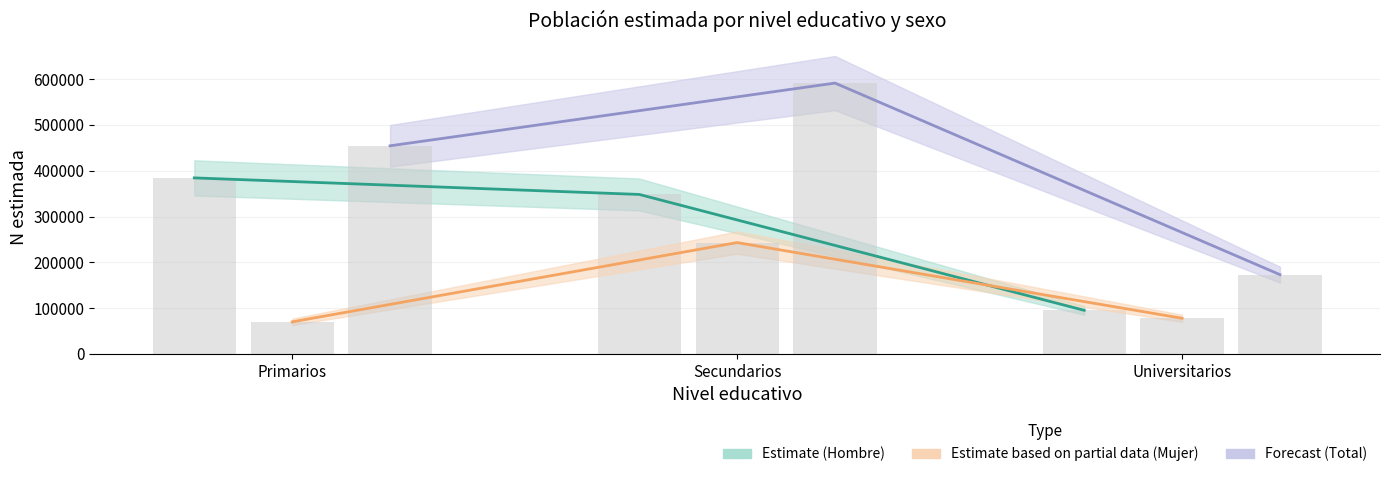

At which label does Estimate based on partial data (Mujer) reach its peak?

Secundarios